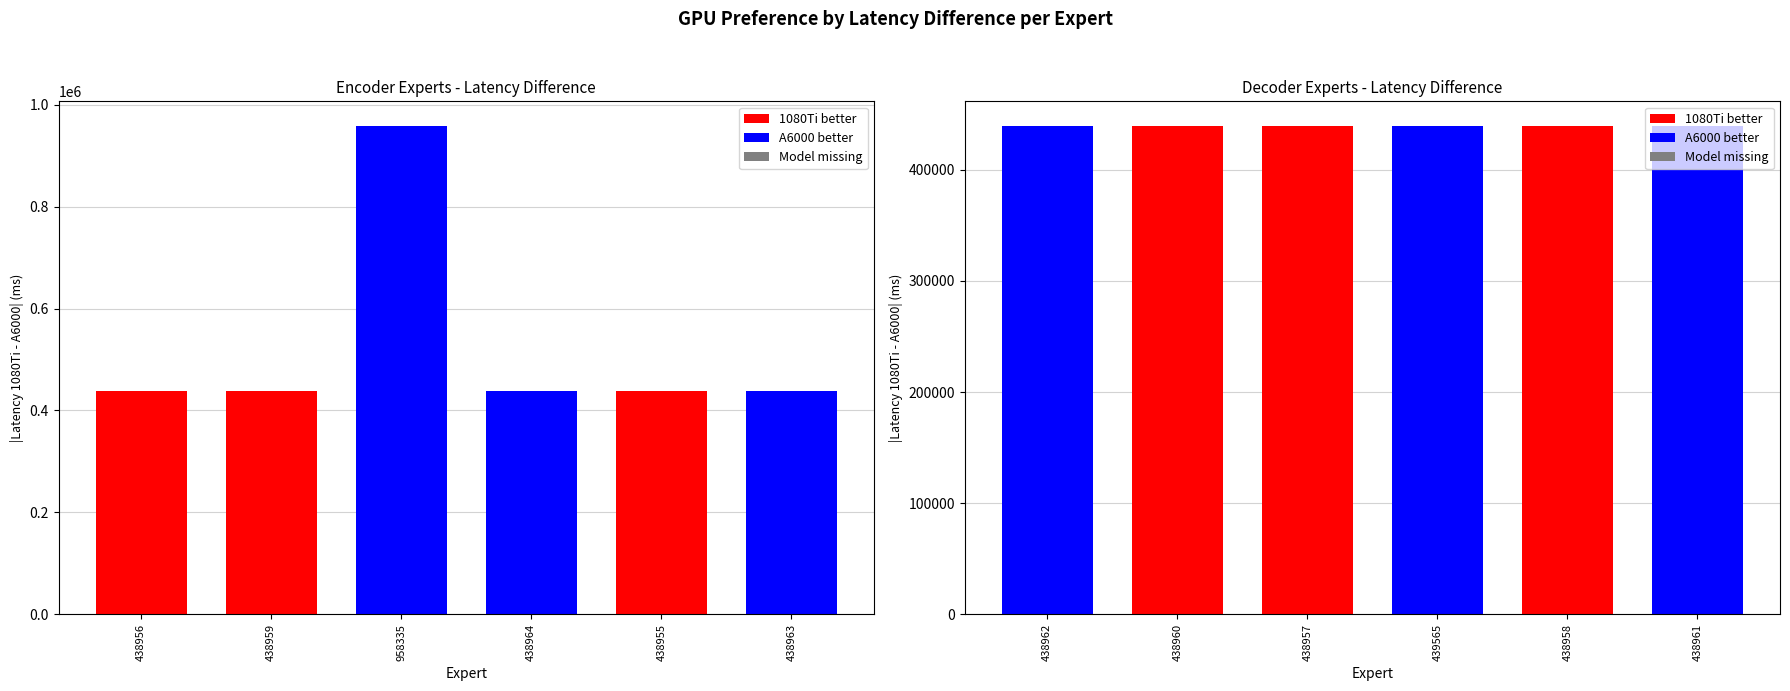

Between 438960 and 438961, which series saw the biggest shift?

A6000 better